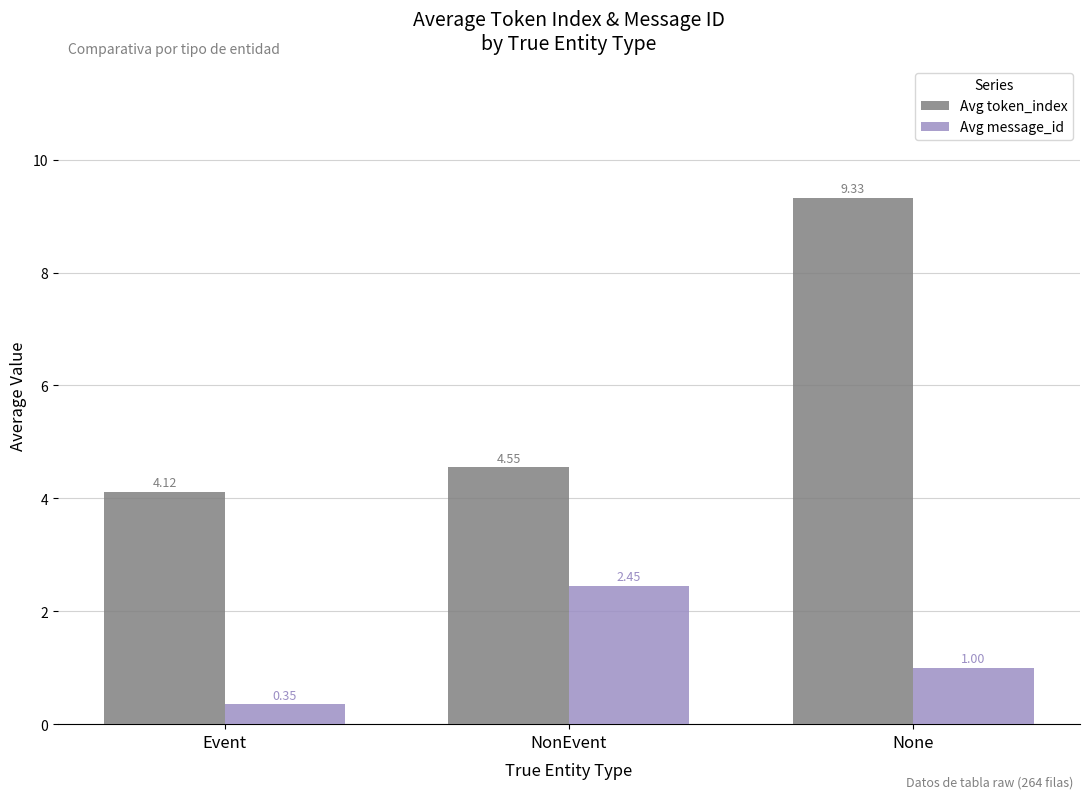

What is the value of the Avg message_id bar at the 3rd from the left?

1.0